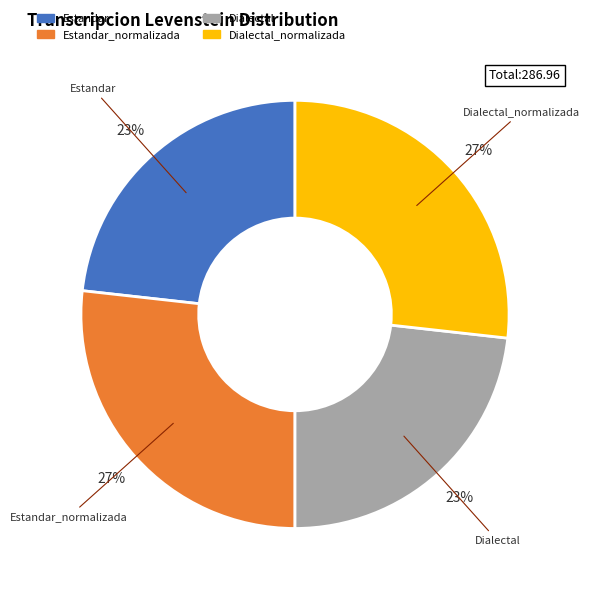

To the nearest percent, what is the difference between the largest and smallest slice percentages?

4%